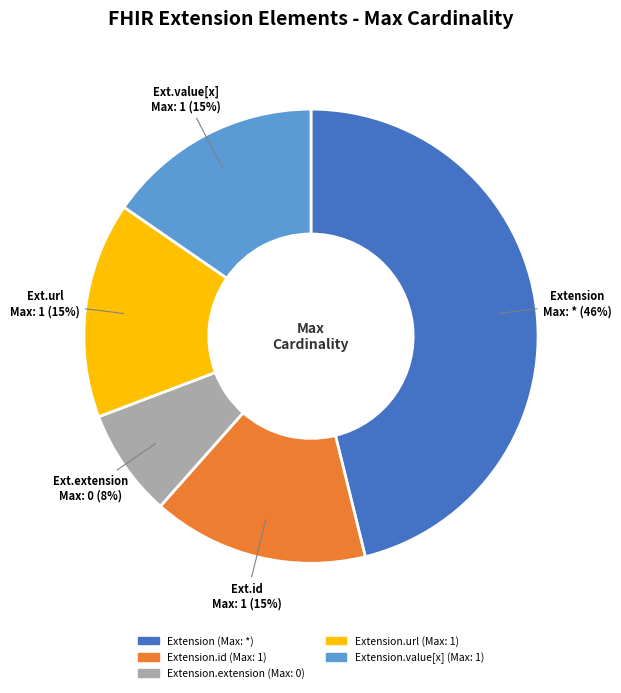

Is there a majority slice in this chart?

No